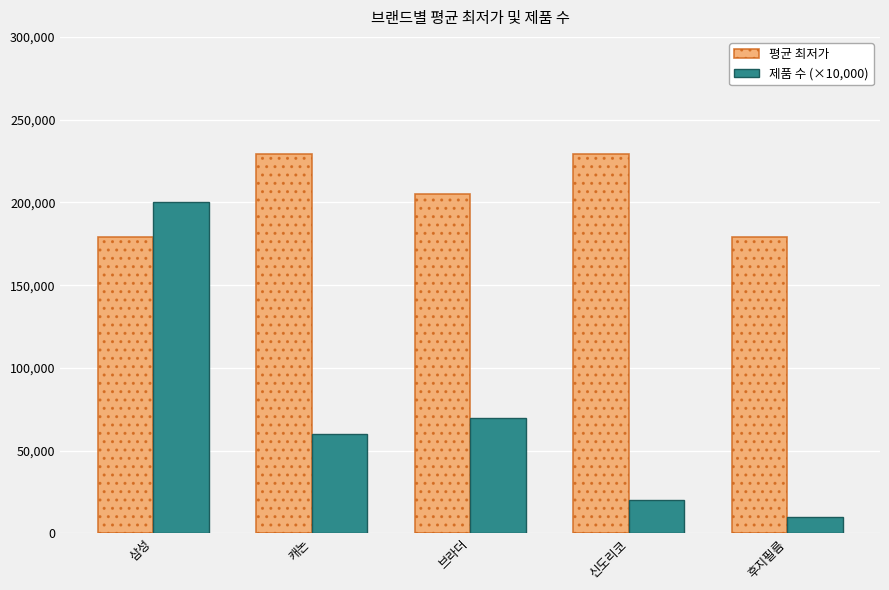

Read the 평균 최저가 value at 브라더, to the nearest 50.

205000